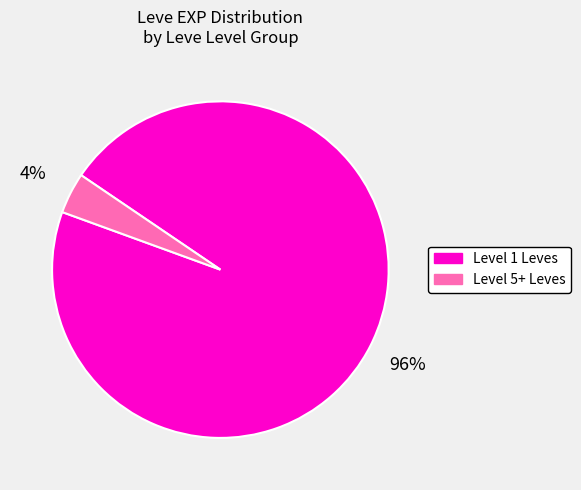

Between Level 1 Leves and Level 5+ Leves, which is larger?

Level 1 Leves